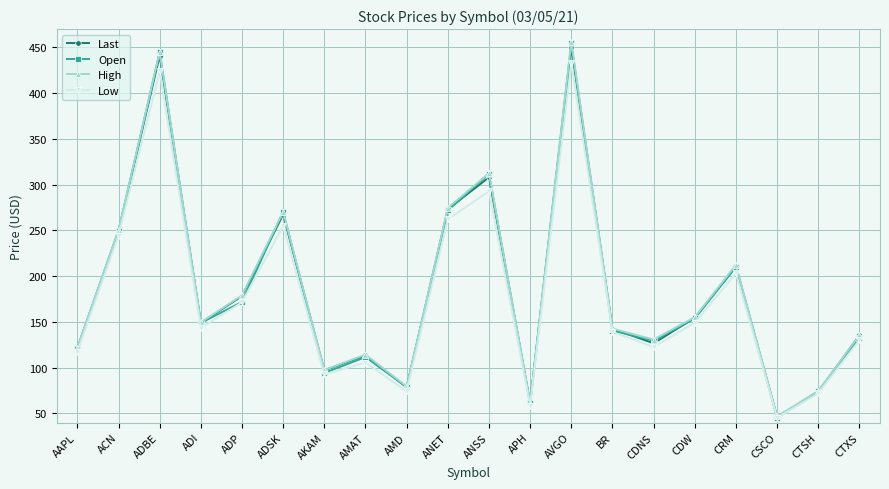

The Low series shows 75.3 at CDNS. True or false?

False